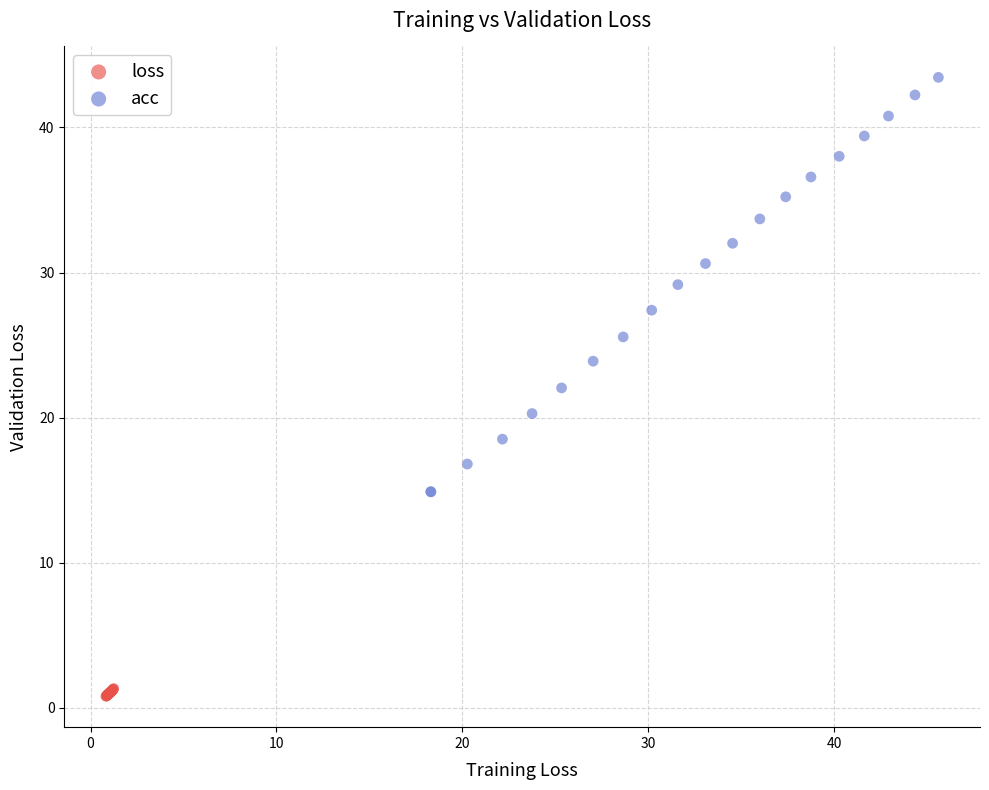

Which series has the largest Y range (max minus min)?

acc